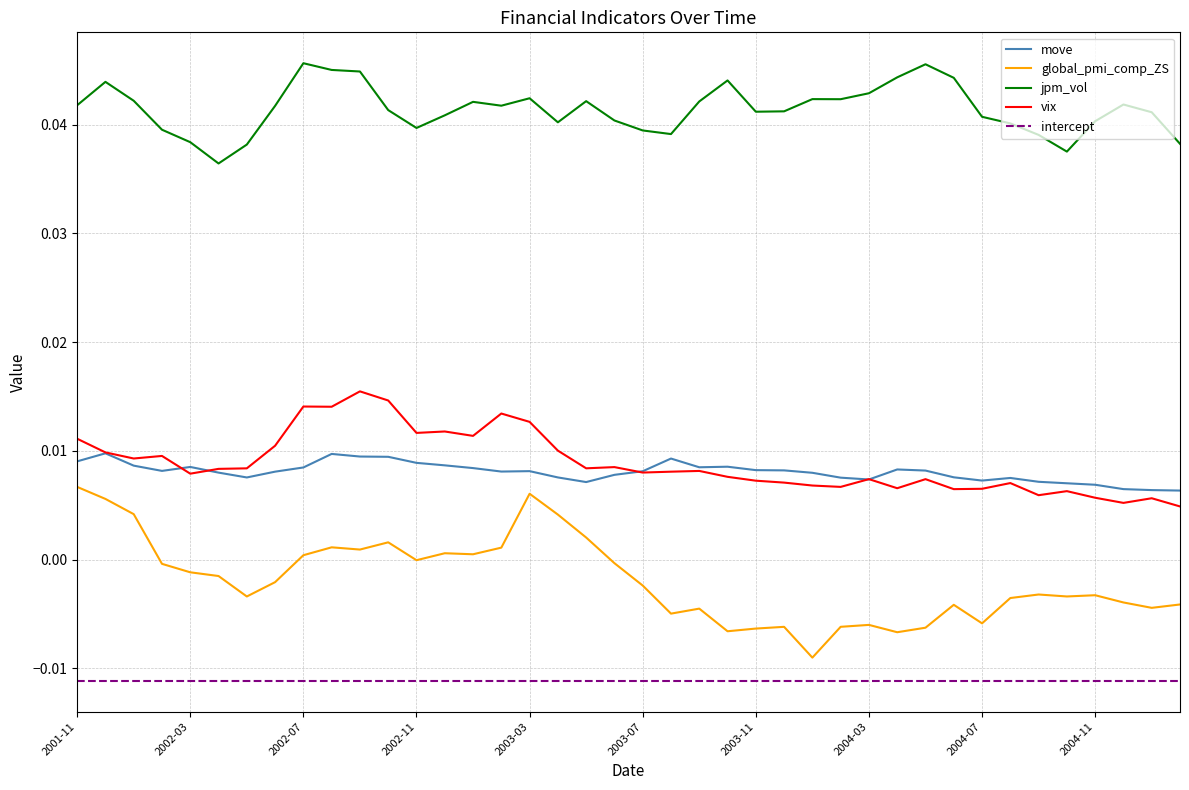

Count the number of categories in the chart.

40